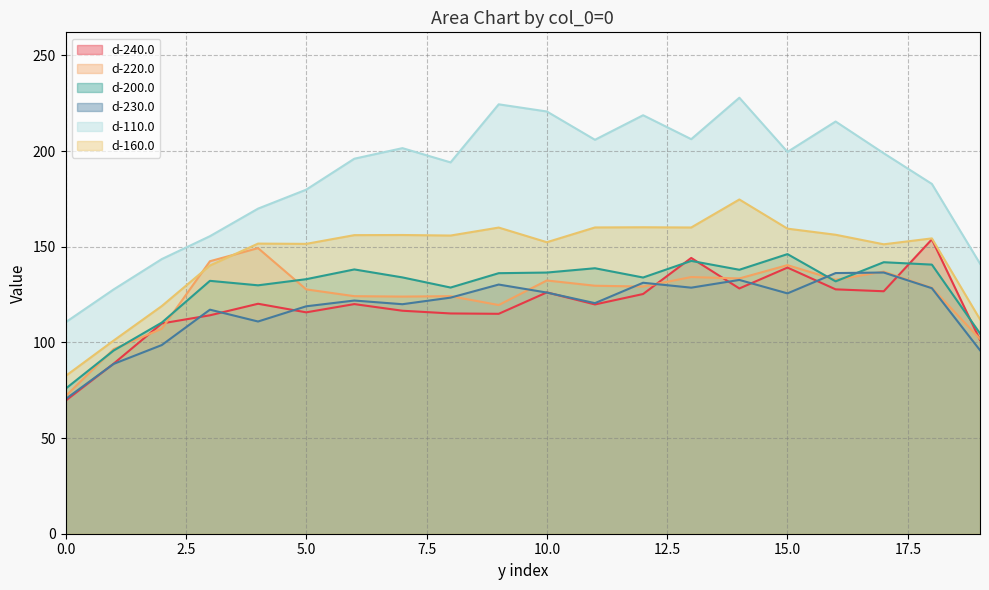

Between 5 and 17, which series saw the biggest shift?

d-110.0